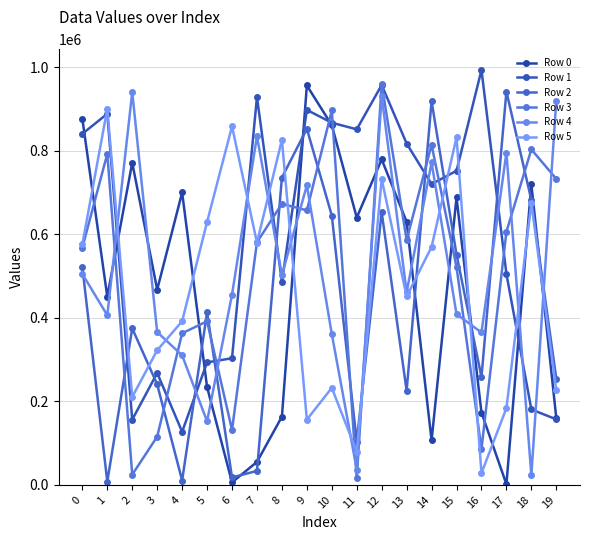

How many lines are shown in the chart?

6